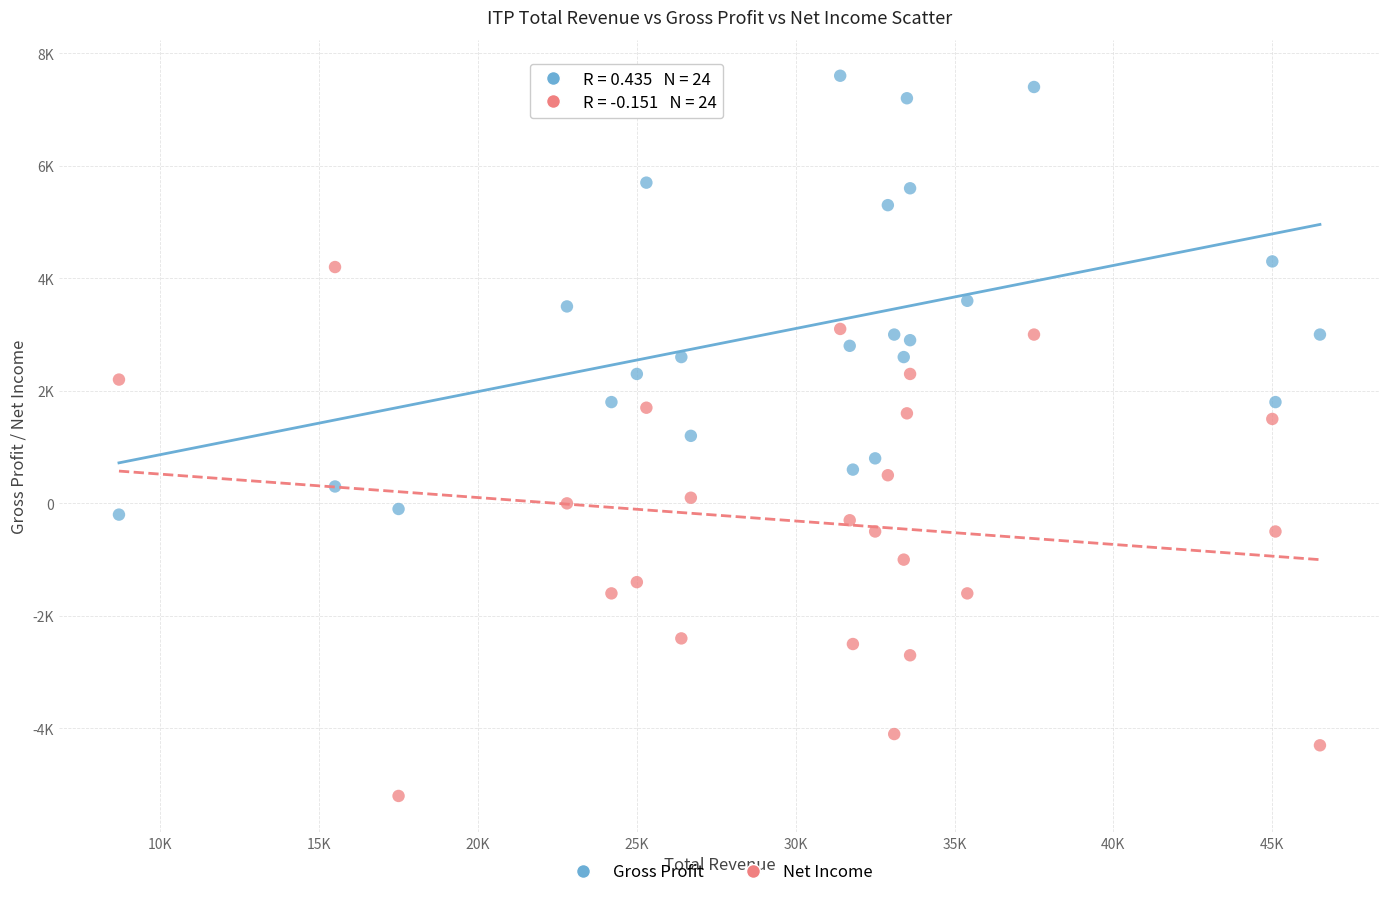

Which series reaches the maximum Y coordinate?

Gross Profit